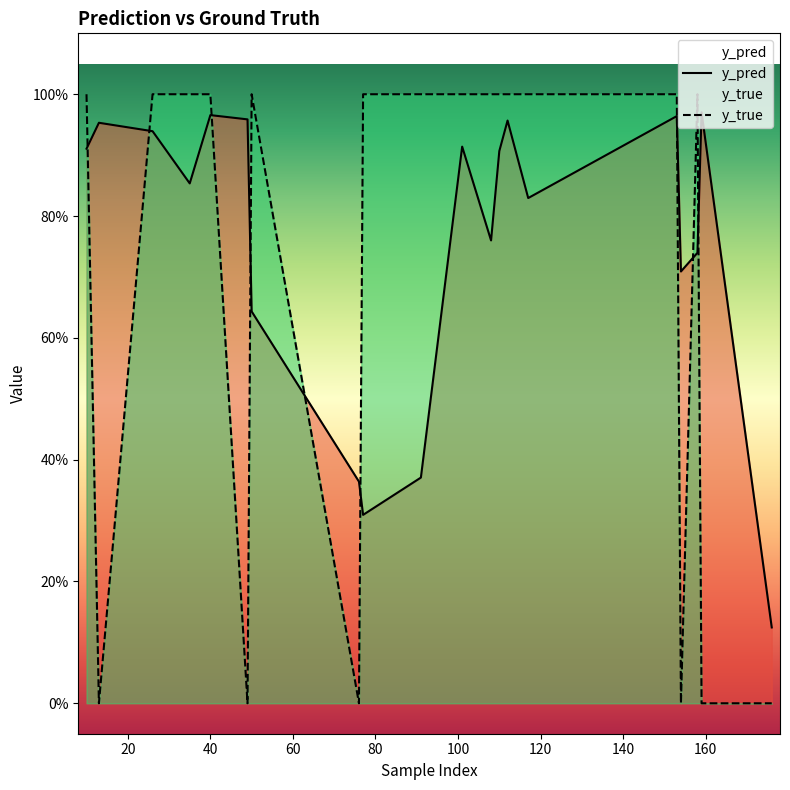

True or false: y_true and y_pred cross at least once.

True